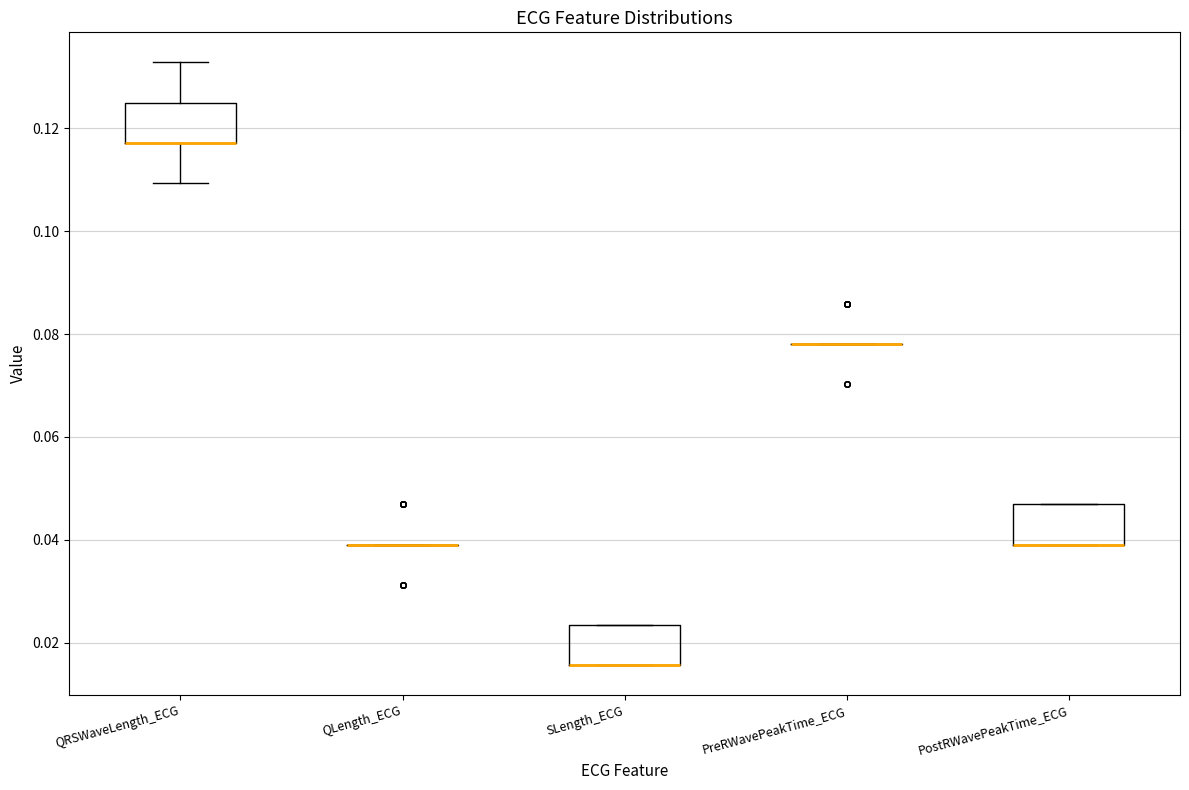

Reading left to right, read every box against the y-axis: the position of its median line, the range the box covers, and the ends of its whiskers. The values are not printed on the chart, so give them approximately, as read against the axis.

QRSWaveLength_ECG: median 0.118 (drawn on the box's lower edge), box 0.118 to 0.126, whiskers 0.110 to 0.132
QLength_ECG: box collapsed to a line at 0.040, whiskers 0.040 to 0.040
SLength_ECG: median 0.016 (drawn on the box's lower edge), box 0.016 to 0.024, whiskers 0.016 to 0.024
PreRWavePeakTime_ECG: box collapsed to a line at 0.078, whiskers 0.078 to 0.078
PostRWavePeakTime_ECG: median 0.040 (drawn on the box's lower edge), box 0.040 to 0.046, whiskers 0.040 to 0.046